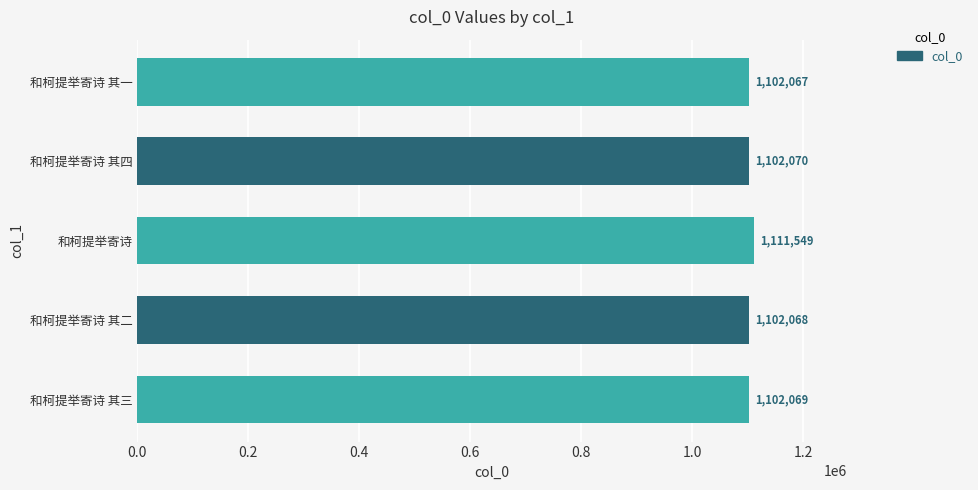

Reading bottom to top, transcribe all the data shown in this chart.

1102069	1102068	1111549	1102070	1102067